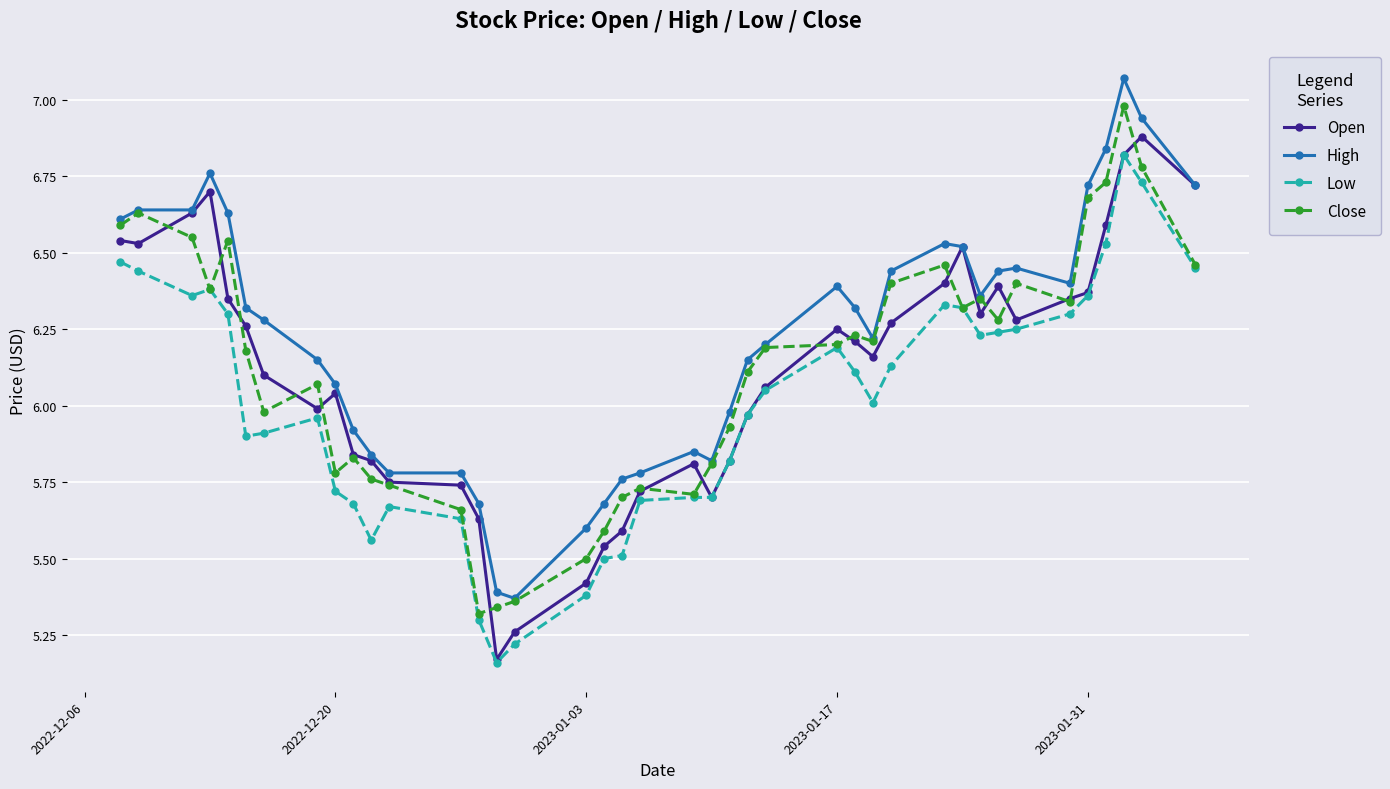

True or false: Close has more than 2 interior local peaks.

True